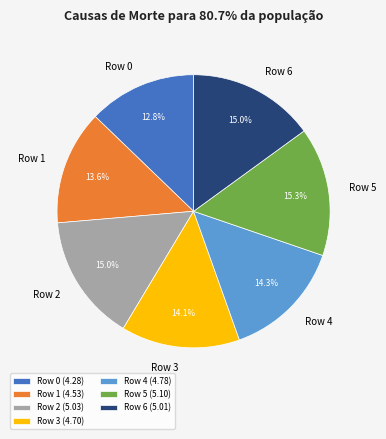

Combined, do Row 6 and Row 4 account for over 50%?

No